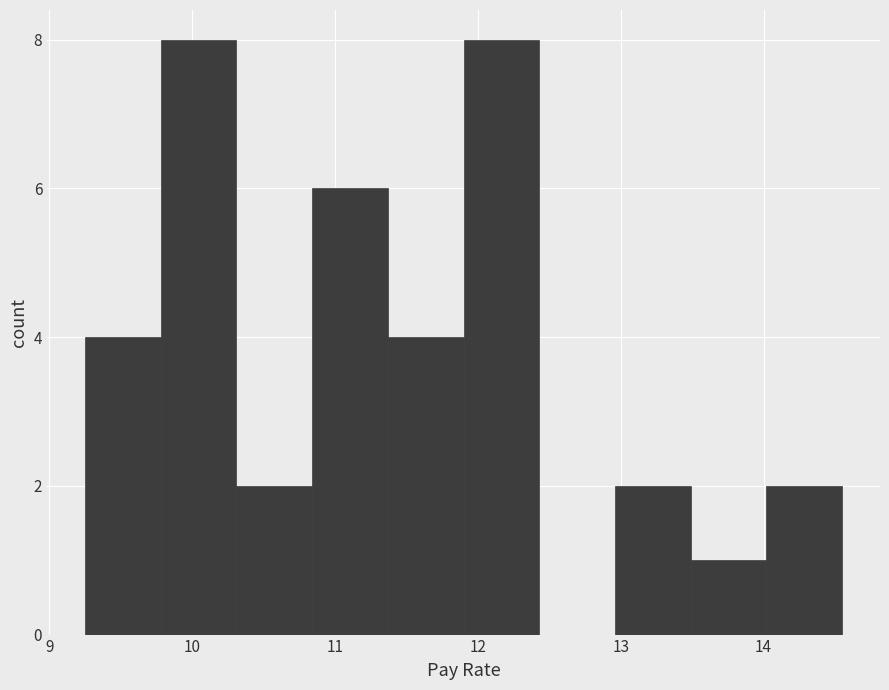

Reading left to right, list every bar in this chart as the range it spans on the x-axis followed by its height. Neither the bar edges nor the heights are printed on the chart, so give them approximately, as read against the axes.

9.25 to 9.78: 4
9.78 to 10.31: 8
10.31 to 10.84: 2
10.84 to 11.37: 6
11.37 to 11.90: 4
11.90 to 12.43: 8
12.43 to 12.96: 0
12.96 to 13.49: 2
13.49 to 14.02: 1
14.02 to 14.55: 2